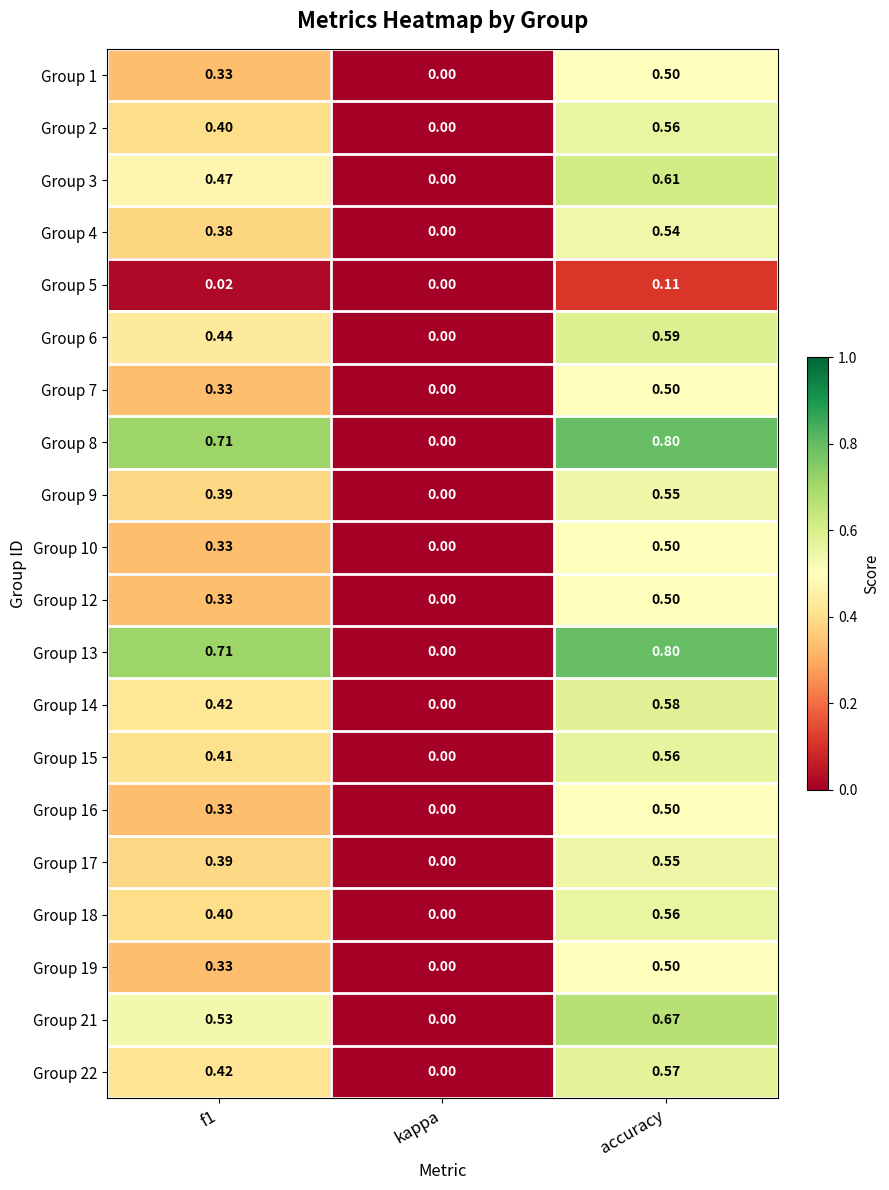

What is the maximum value shown in the chart?

0.8